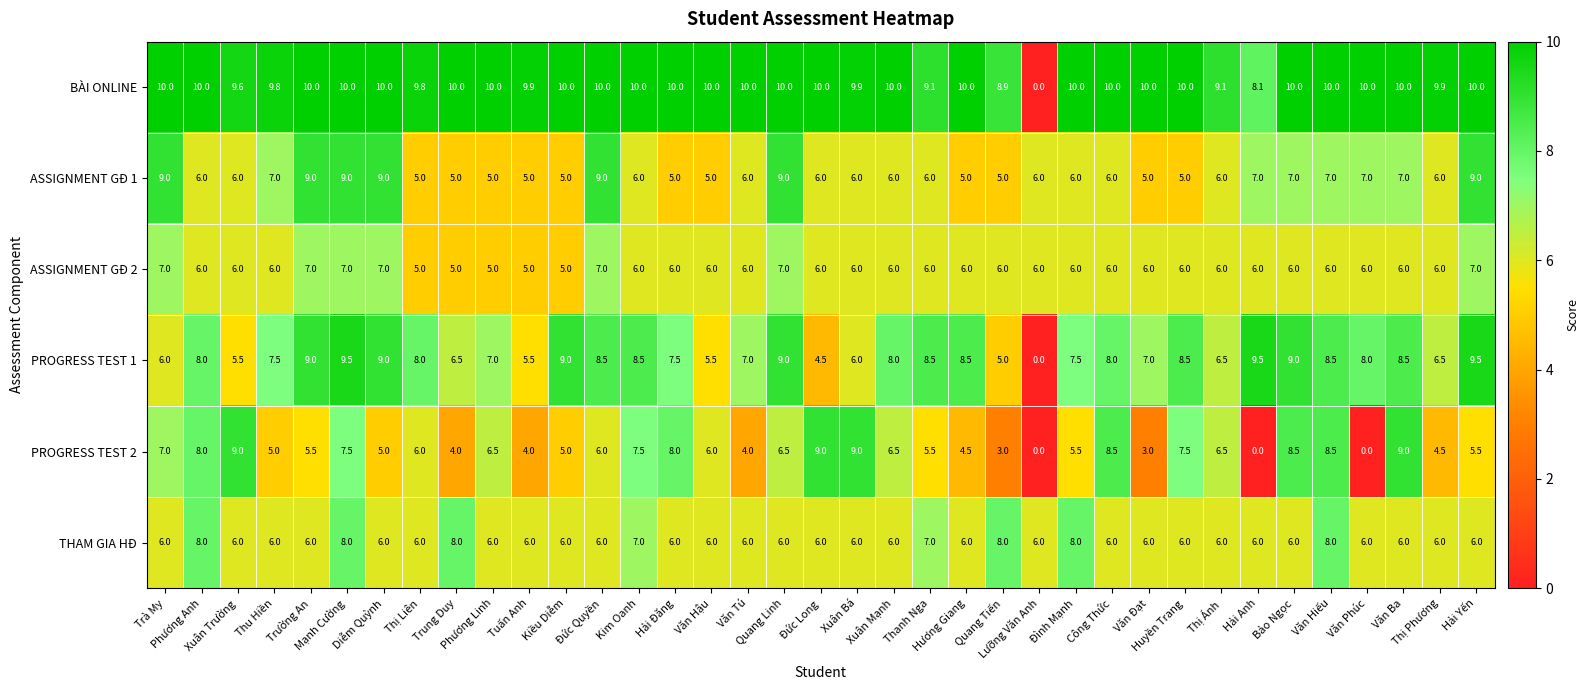

What is the difference between the maximum and minimum values in the PROGRESS TEST 1 series?

9.5